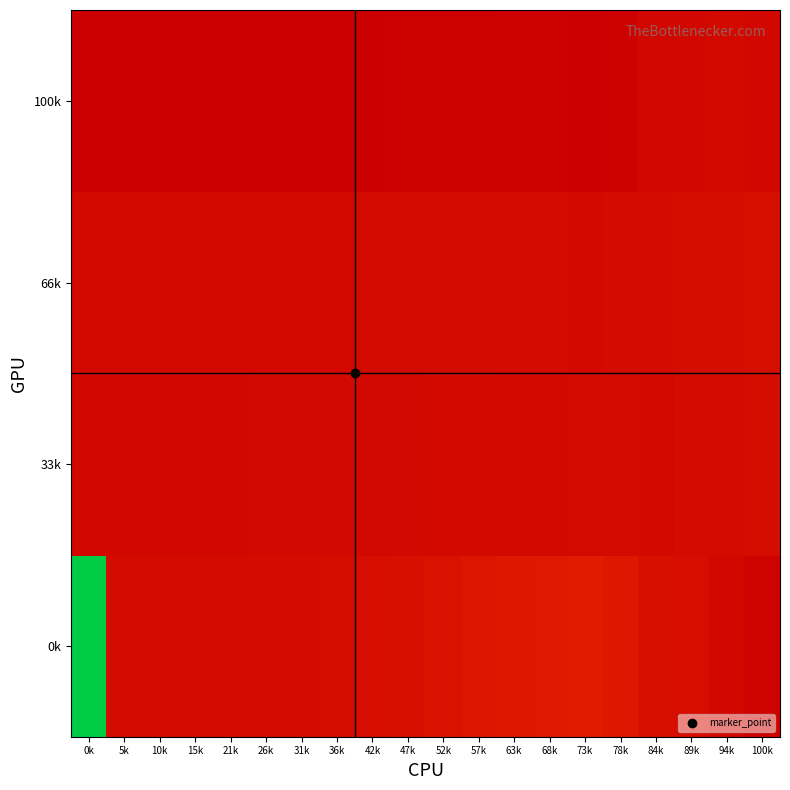

List the series in order of their peak value, lowest first.

100k, 33k, 66k, 0k